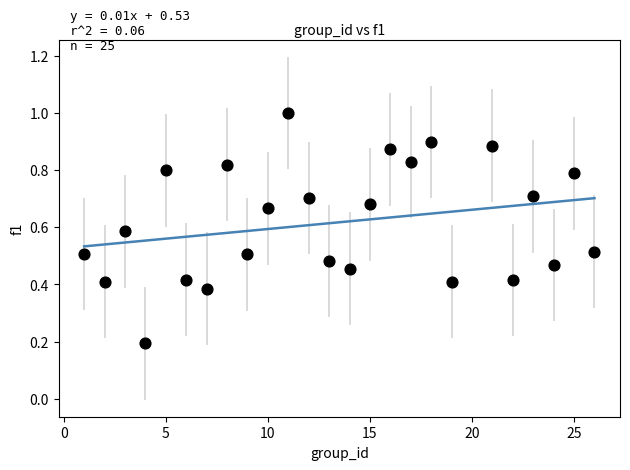

Count the number of points in this scatter plot.

25